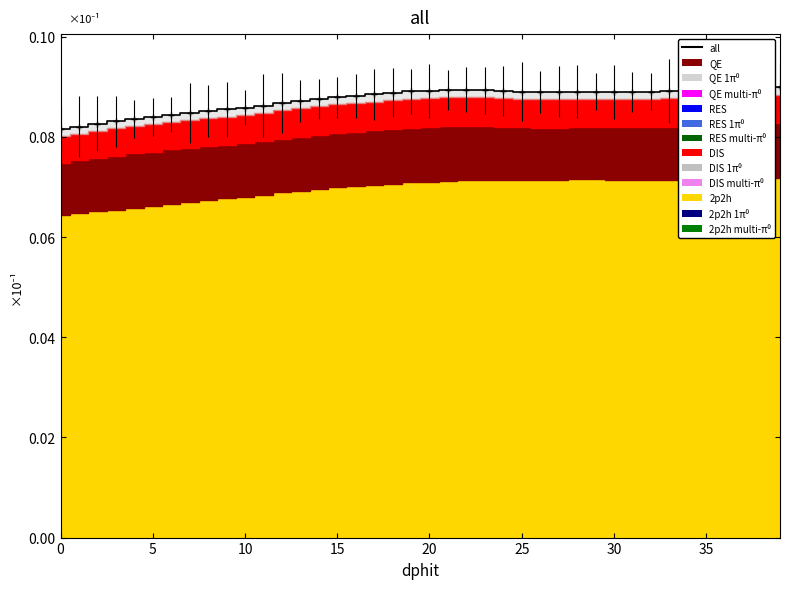

What is the greatest value displayed?

0.1